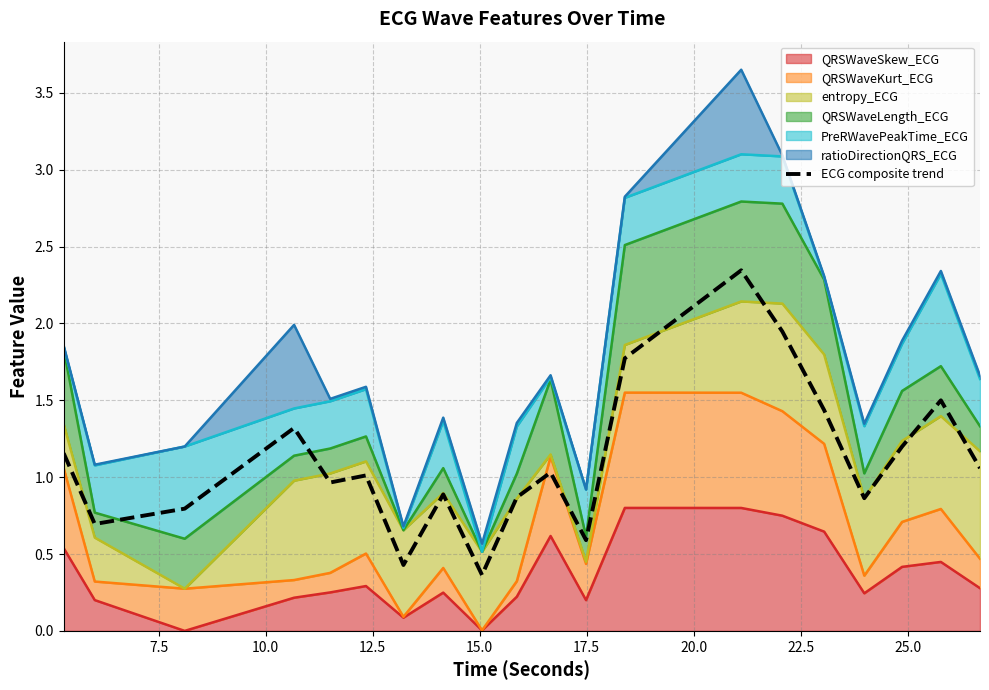

What is the ratio of the value at 7.5 to the value at 12.5?

0.5